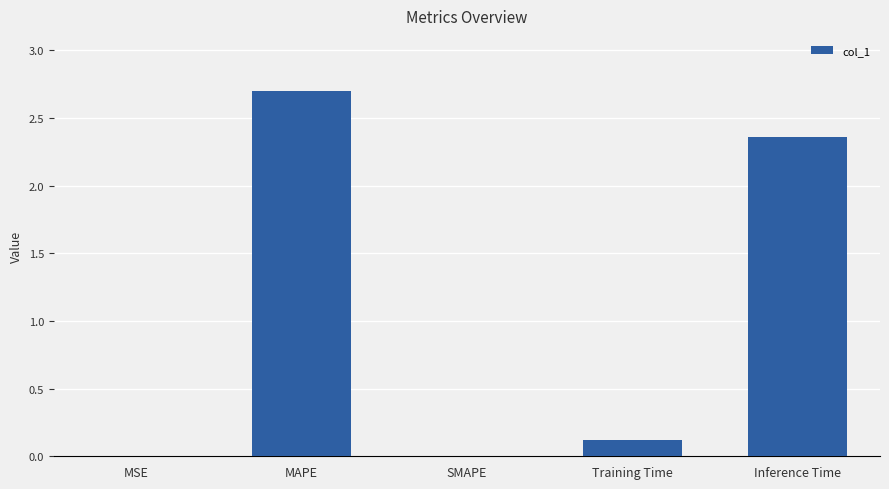

True or false: the data shows 0.0 at SMAPE.

True